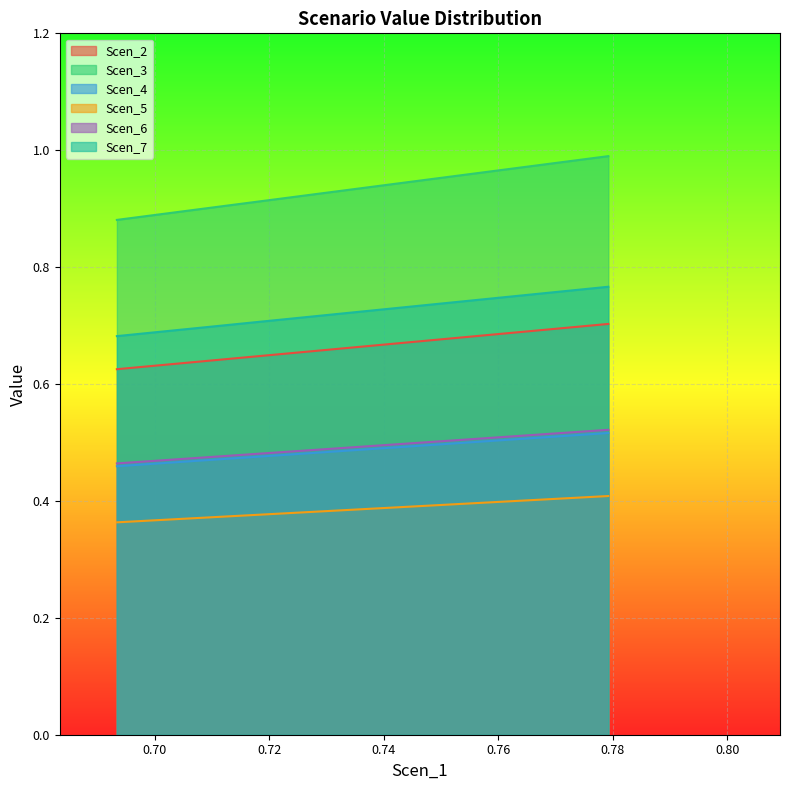

How many series are shown in this chart?

6